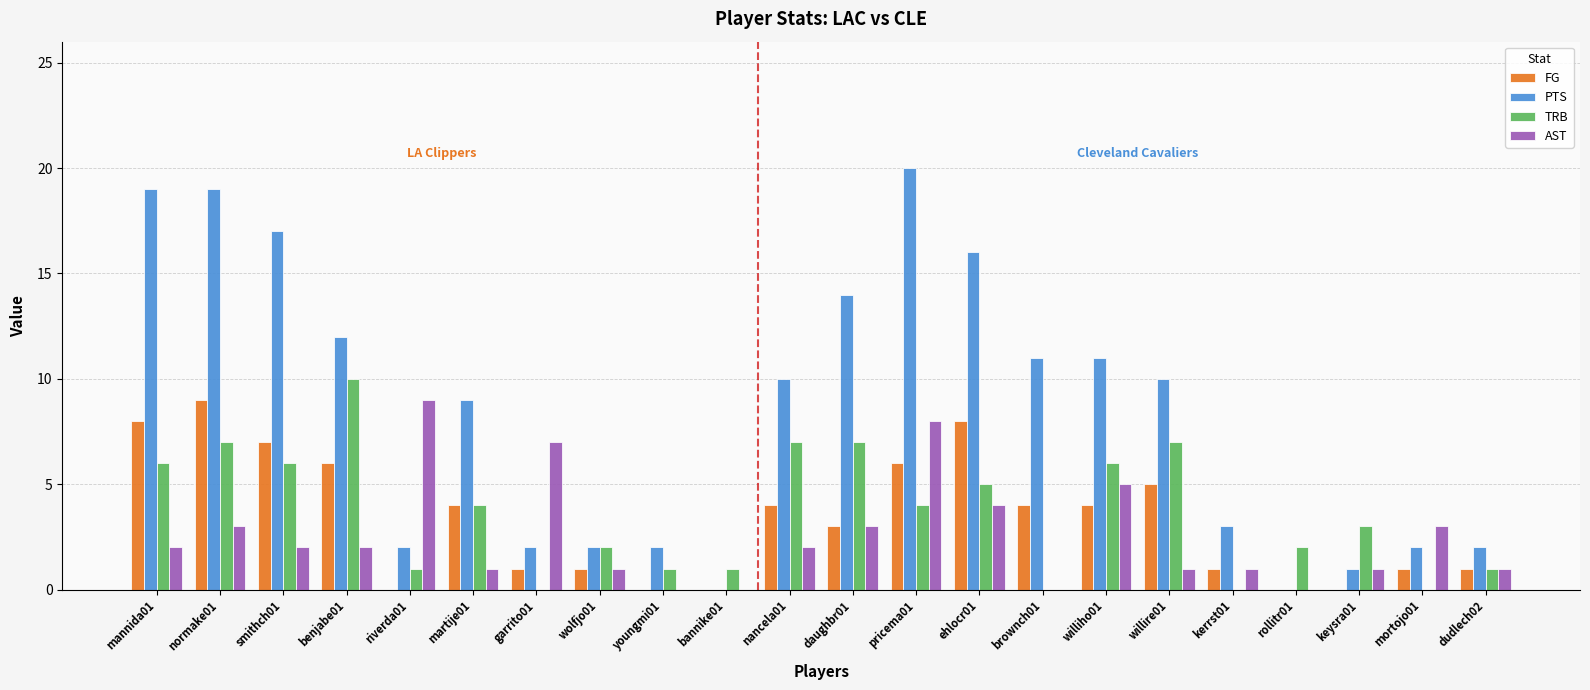

Reading left to right, what are all the values shown in this chart?

FG: mannida01=8	normake01=9	smithch01=7	benjabe01=6	riverda01=0	martije01=4	garrito01=1	wolfjo01=1	youngmi01=0	bannike01=0	nancela01=4	daughbr01=3	pricema01=6	ehlocr01=8	brownch01=4	williho01=4	willire01=5	kerrst01=1	rollitr01=0	keysra01=0	mortojo01=1	dudlech02=1
PTS: mannida01=19	normake01=19	smithch01=17	benjabe01=12	riverda01=2	martije01=9	garrito01=2	wolfjo01=2	youngmi01=2	bannike01=0	nancela01=10	daughbr01=14	pricema01=20	ehlocr01=16	brownch01=11	williho01=11	willire01=10	kerrst01=3	rollitr01=0	keysra01=1	mortojo01=2	dudlech02=2
TRB: mannida01=6	normake01=7	smithch01=6	benjabe01=10	riverda01=1	martije01=4	garrito01=0	wolfjo01=2	youngmi01=1	bannike01=1	nancela01=7	daughbr01=7	pricema01=4	ehlocr01=5	brownch01=0	williho01=6	willire01=7	kerrst01=0	rollitr01=2	keysra01=3	mortojo01=0	dudlech02=1
AST: mannida01=2	normake01=3	smithch01=2	benjabe01=2	riverda01=9	martije01=1	garrito01=7	wolfjo01=1	youngmi01=0	bannike01=0	nancela01=2	daughbr01=3	pricema01=8	ehlocr01=4	brownch01=0	williho01=5	willire01=1	kerrst01=1	rollitr01=0	keysra01=1	mortojo01=3	dudlech02=1